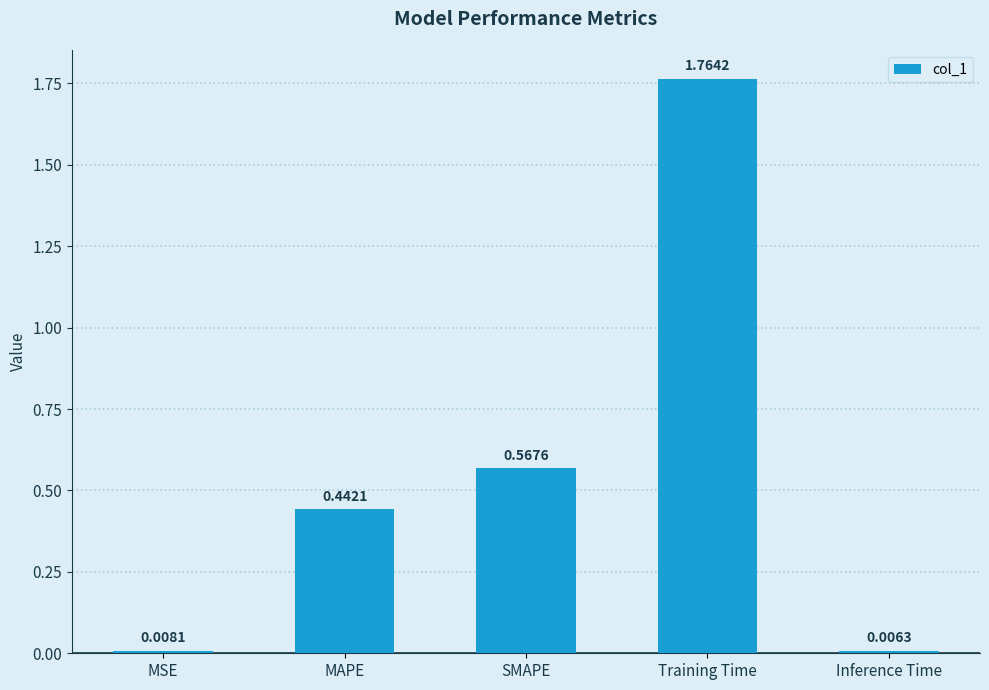

What is the sum of all values?

2.8